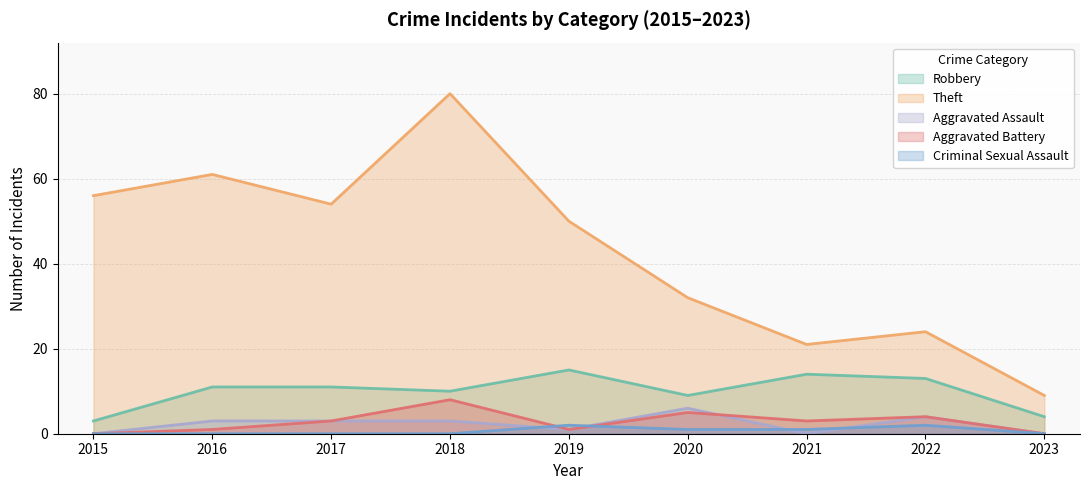

How many series are shown in this chart?

5